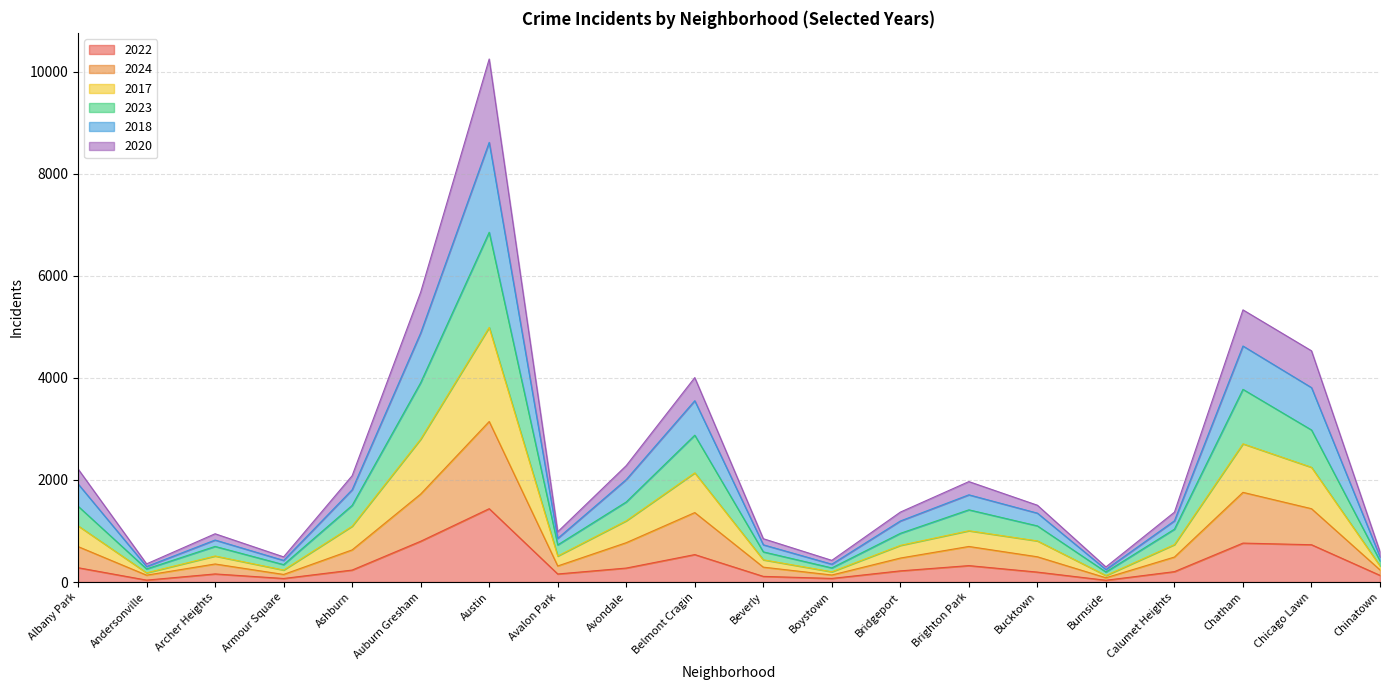

At which category is the sum across all series the highest?

Austin